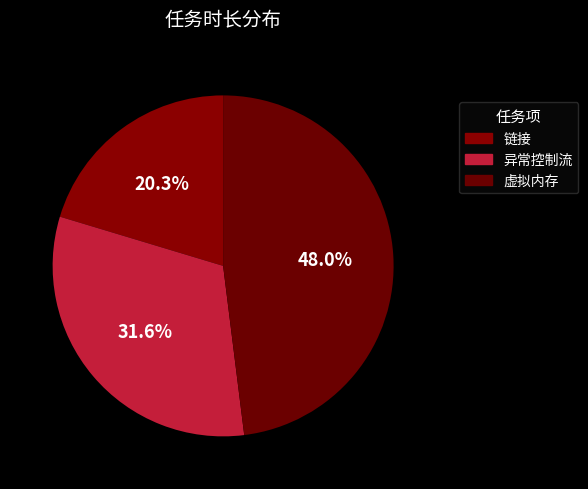

Which has a higher value, 虚拟内存 or 链接?

虚拟内存